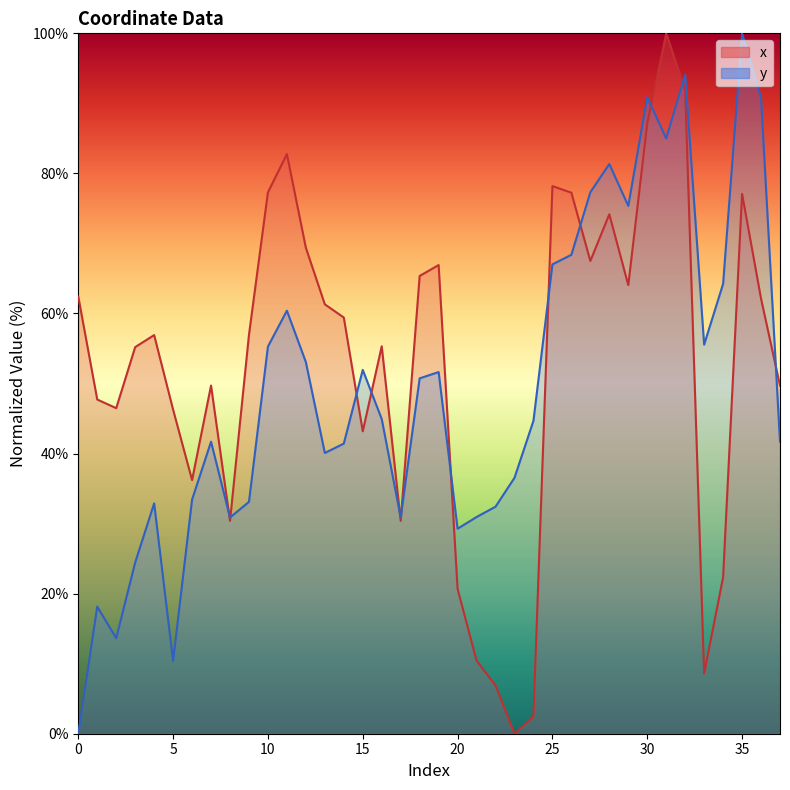

At which category does y reach its first local valley?

2